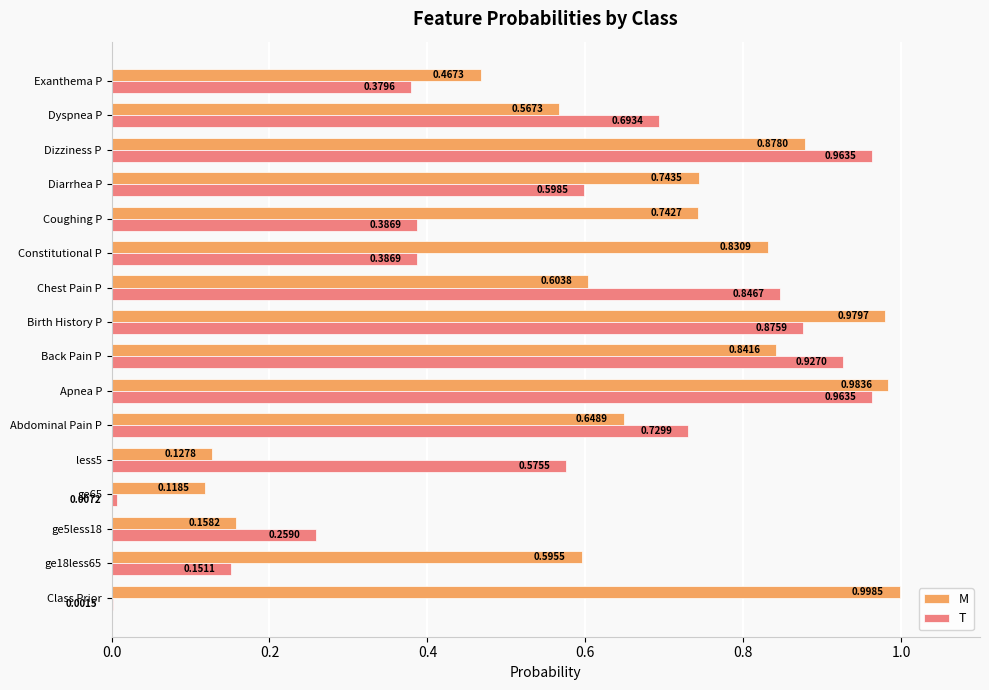

What is the sum of all M values?

10.3